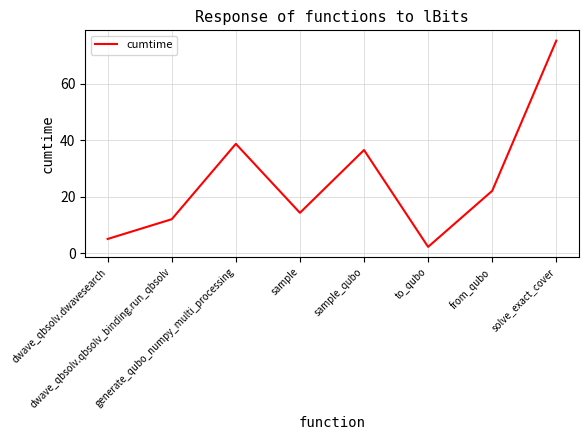

The value at generate_qubo_numpy_multi_processing is 38.7. True or false?

True